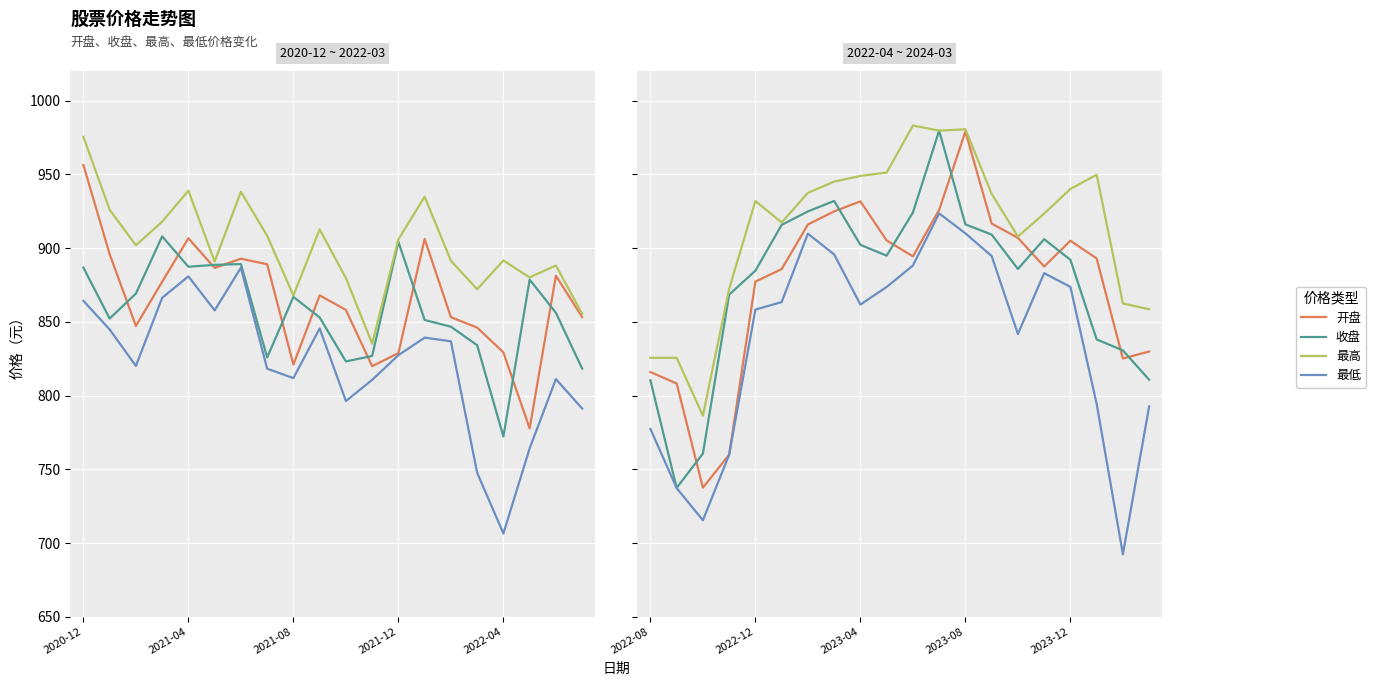

How many interior local valleys does the 最低 series have?

4